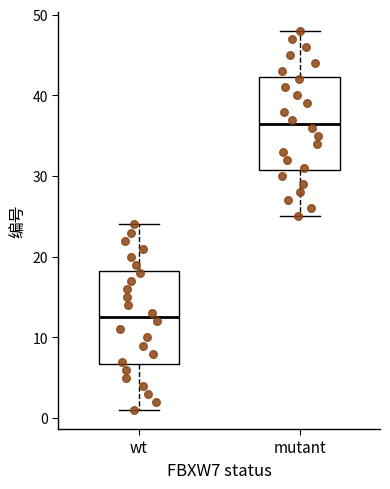

Where does the lower whisker of the box for mutant end on the y-axis? The values are not printed on the chart, so give them approximately, as read against the axis.

25